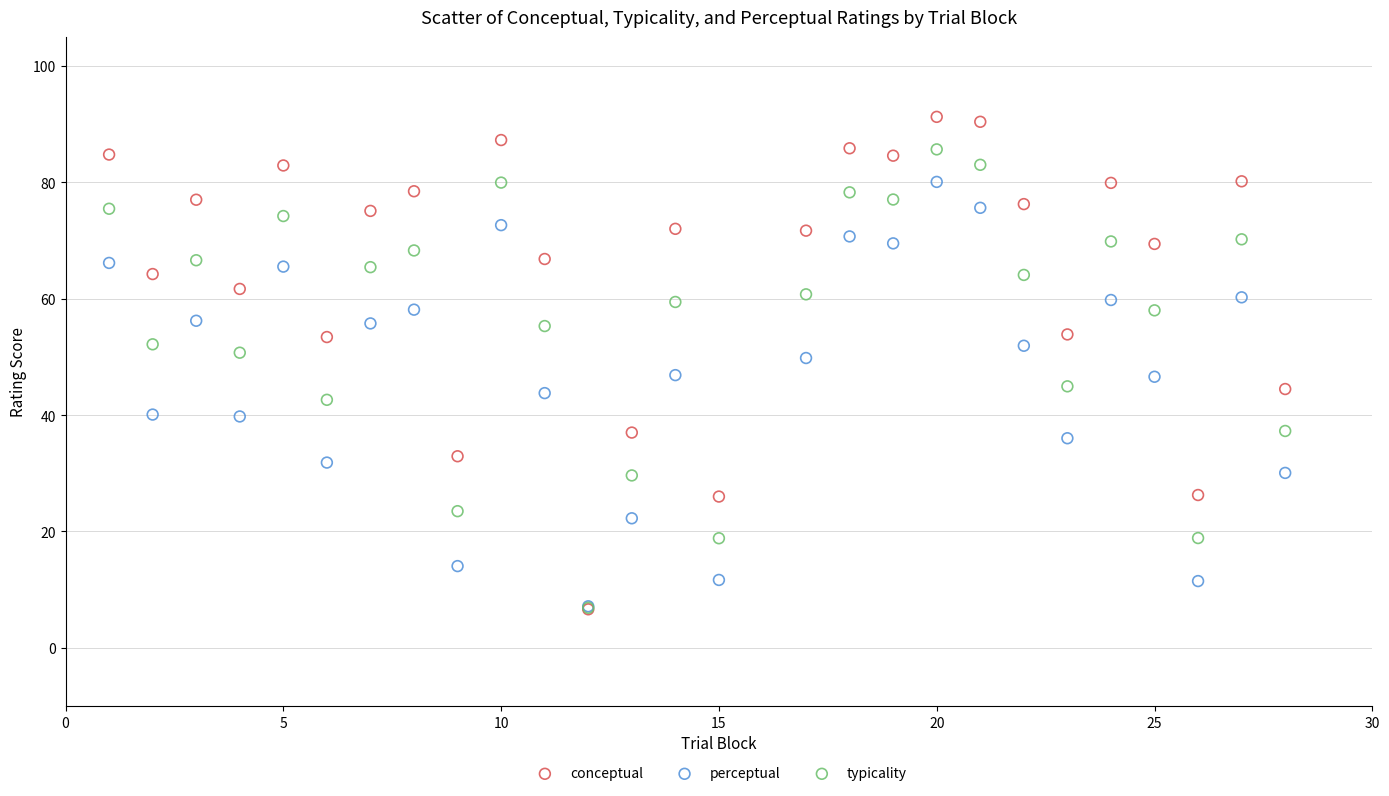

What are all the series names shown in the legend?

conceptual, perceptual, typicality